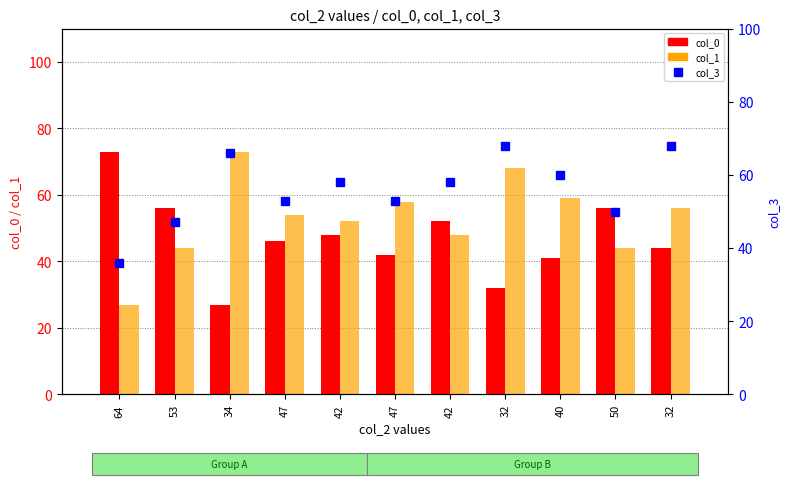

Does the chart contain any negative values?

No